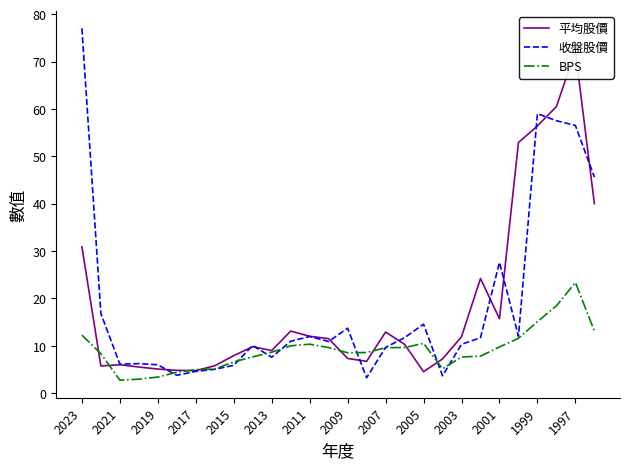

Which category has the highest value in the BPS series?

1997